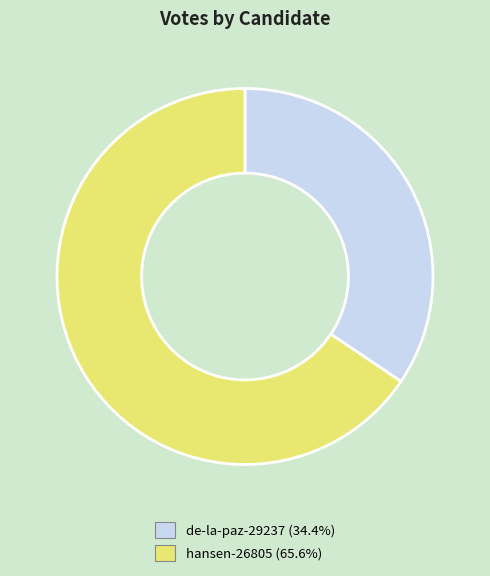

Which has a higher value, de-la-paz-29237 or hansen-26805?

hansen-26805